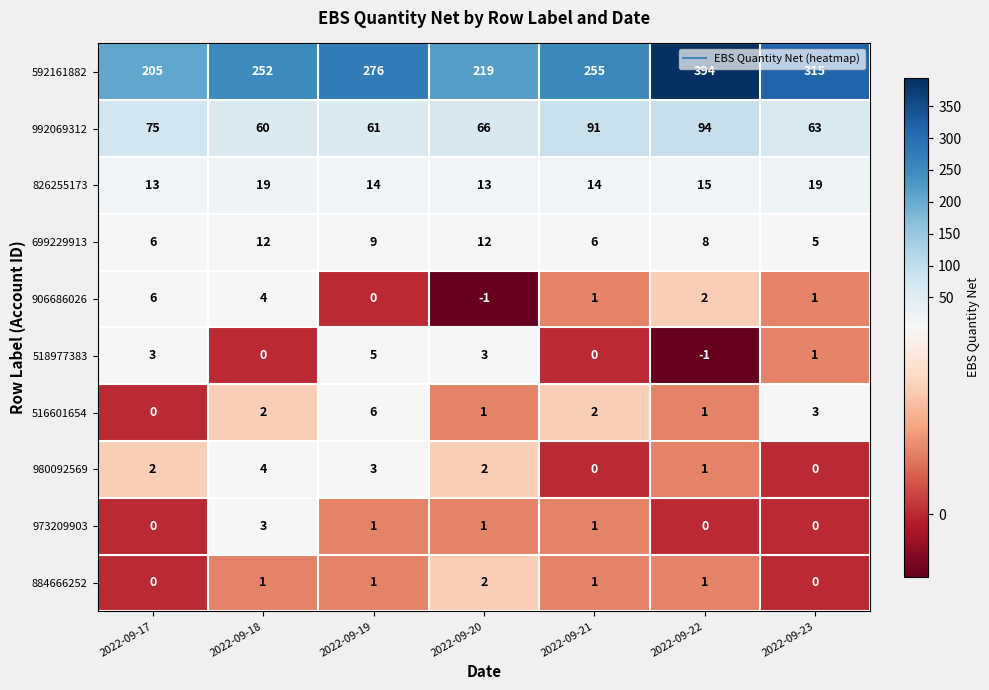

What is the maximum value for 906686026?

6